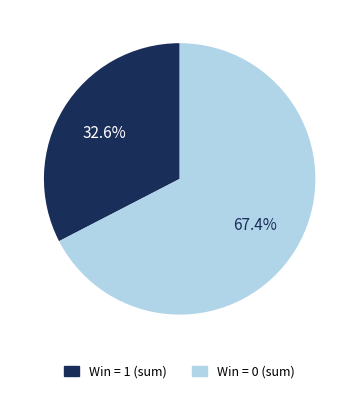

How many segments does this pie chart have?

2